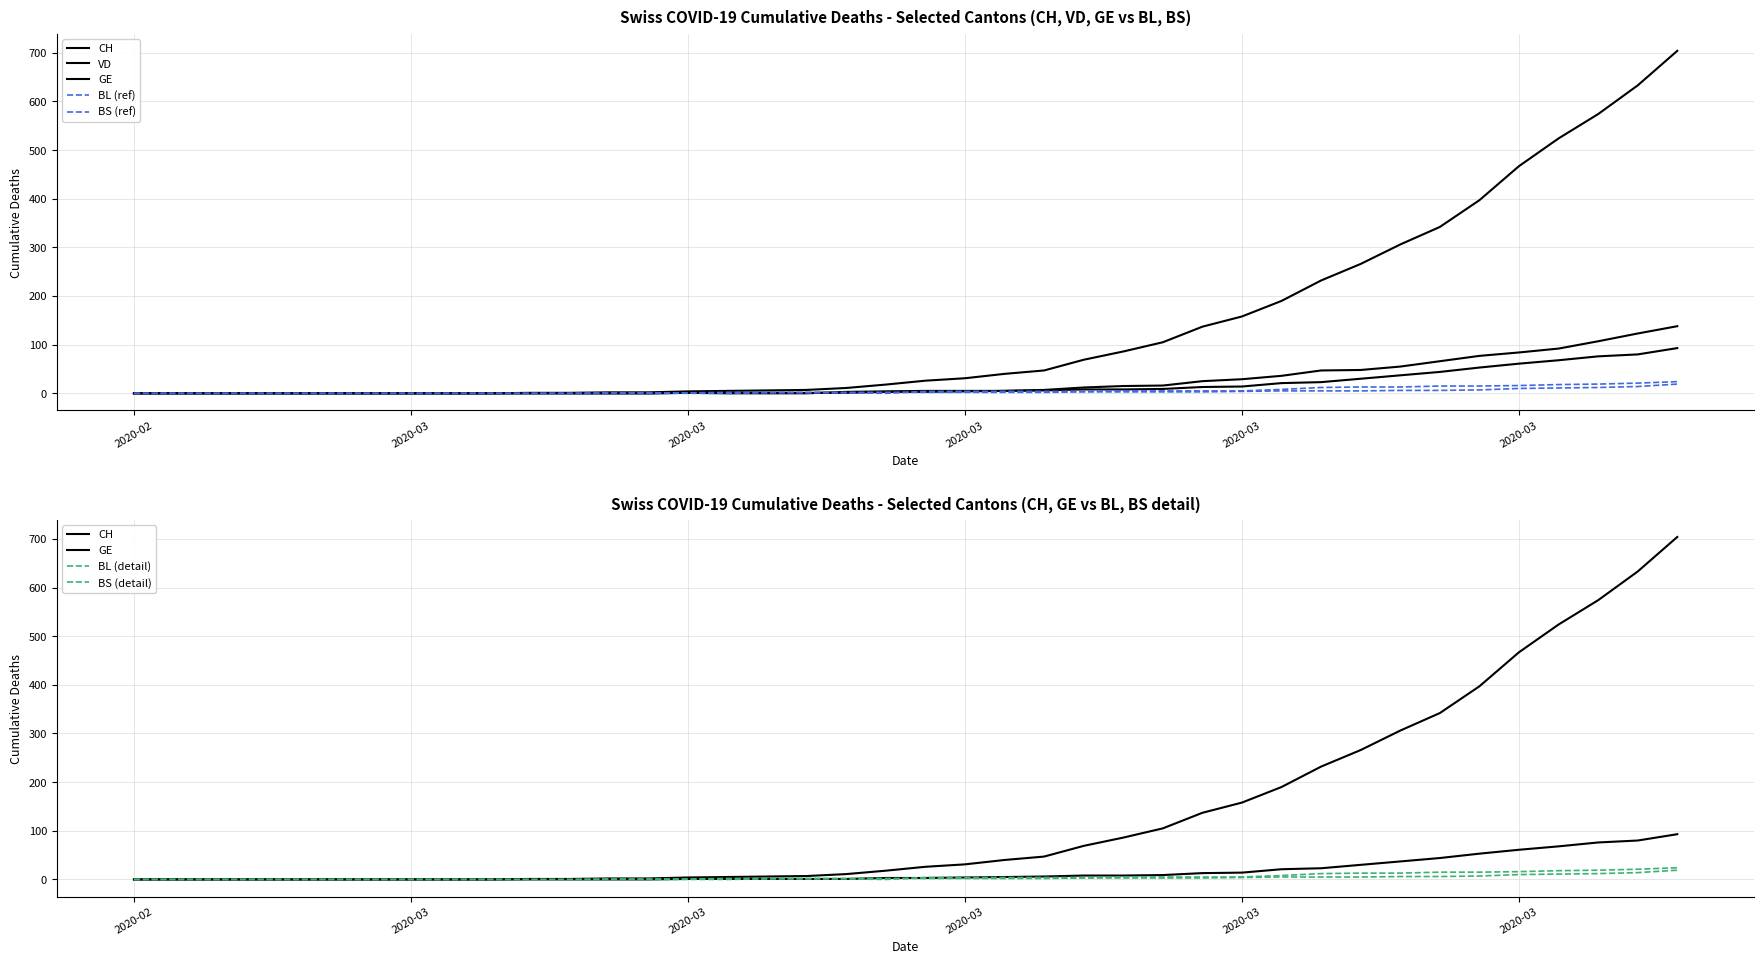

What is the maximum value for BS?

24